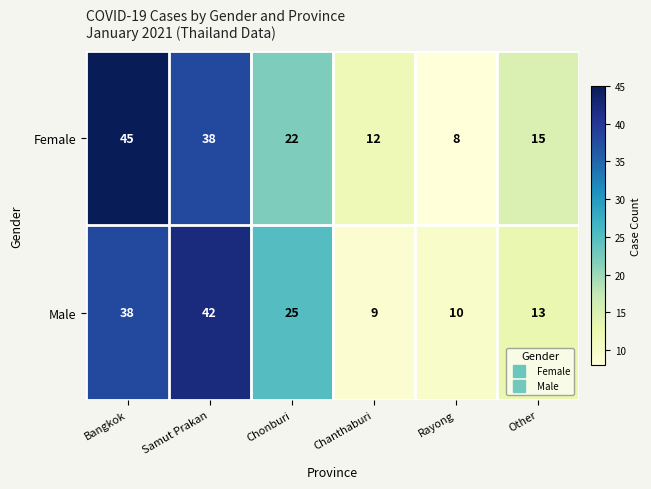

Rank the series by their average value, from lowest to highest.

Male, Female